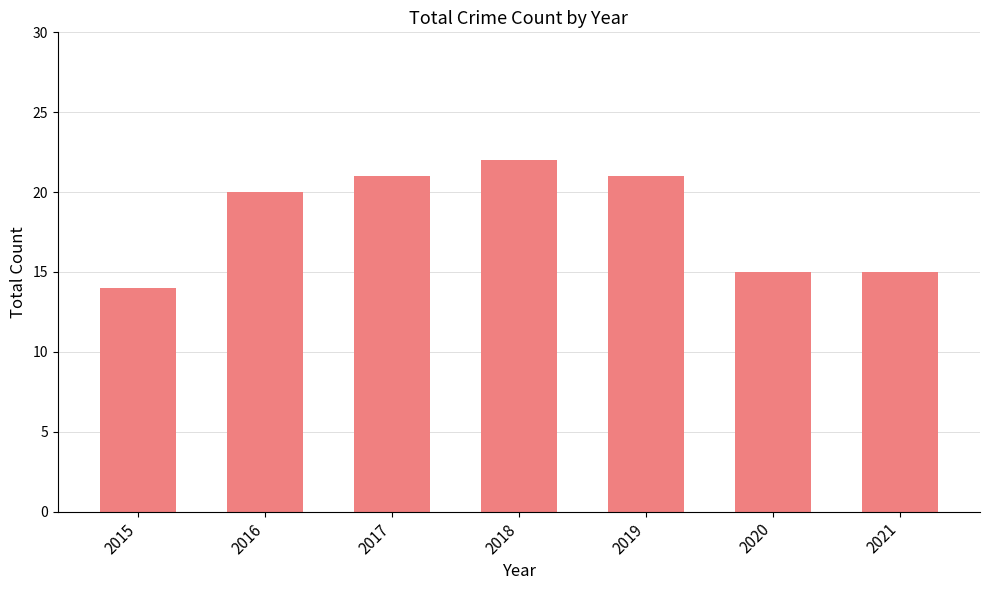

Are the bars grouped side by side (vs. stacked)?

No